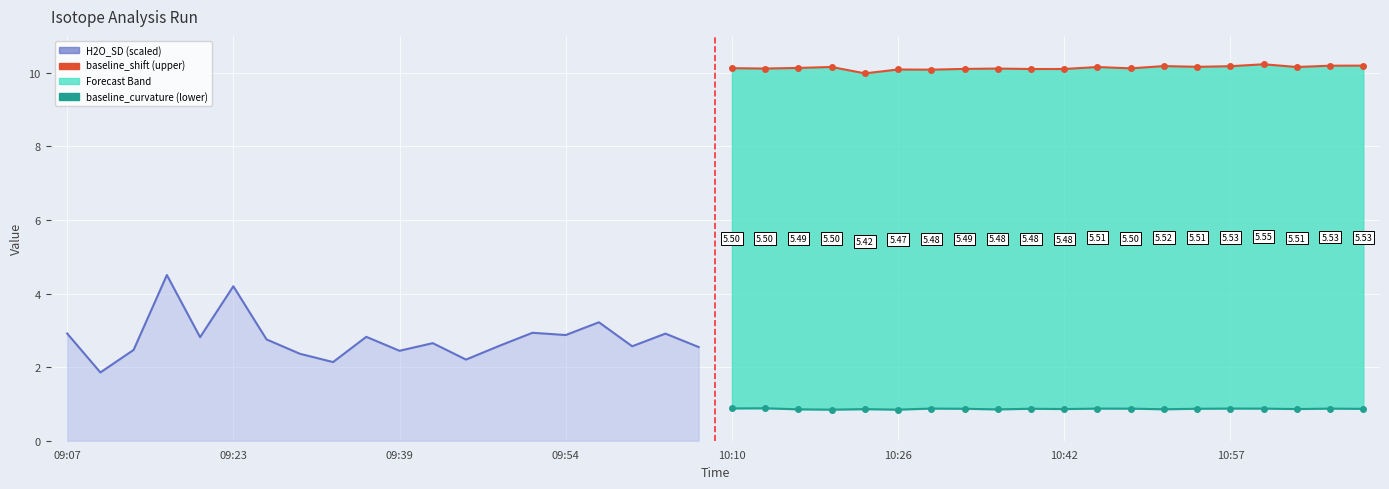

True or false: baseline_curvature (lower) and H2O_SD (scaled) cross at least once.

False